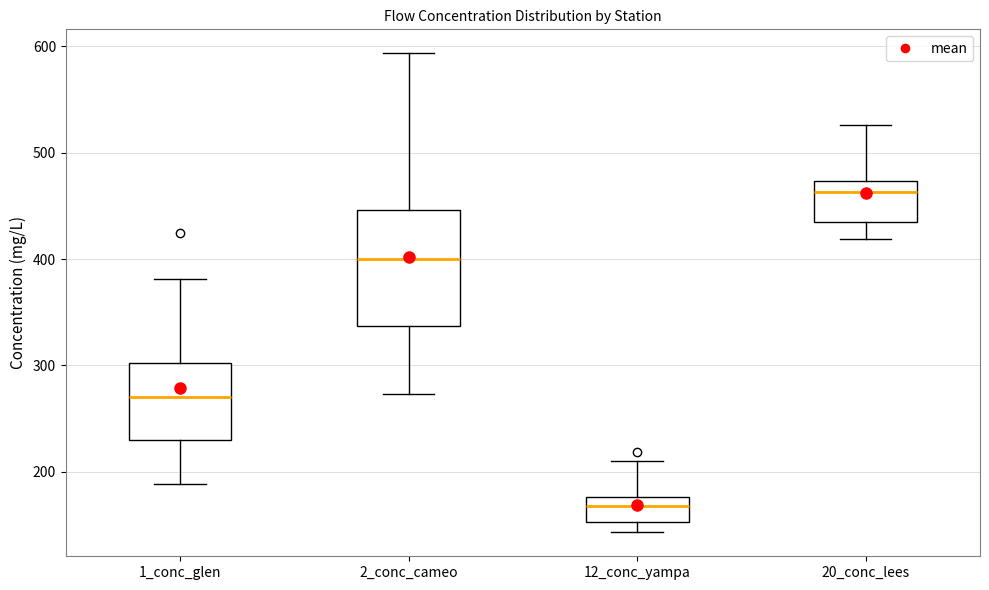

Reading left to right, transcribe this box plot: for each box, give where its median line is, the range the box spans, and where its two whiskers end, as read against the y-axis. The values are not printed on the chart, so give them approximately, as read against the axis.

1_conc_glen: median 270, box 230 to 300, whiskers 190 to 380
2_conc_cameo: median 400, box 340 to 450, whiskers 270 to 590
12_conc_yampa: median 170, box 150 to 180, whiskers 140 to 210
20_conc_lees: median 460, box 430 to 470, whiskers 420 to 530